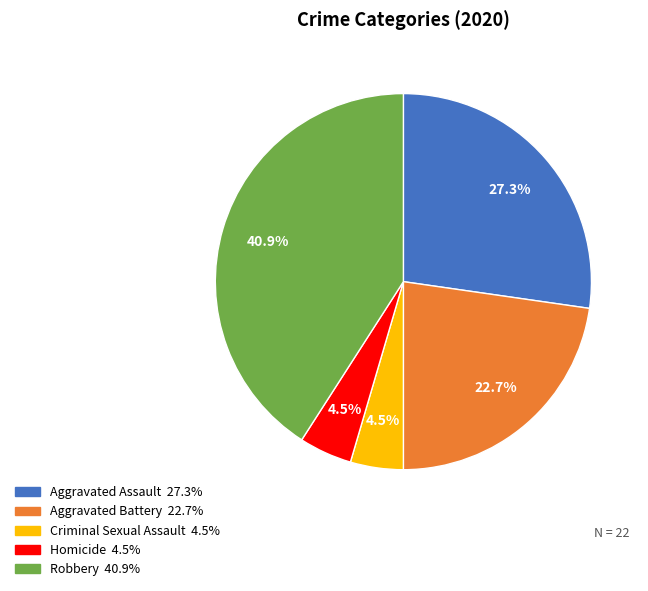

Which slice is the largest?

Robbery